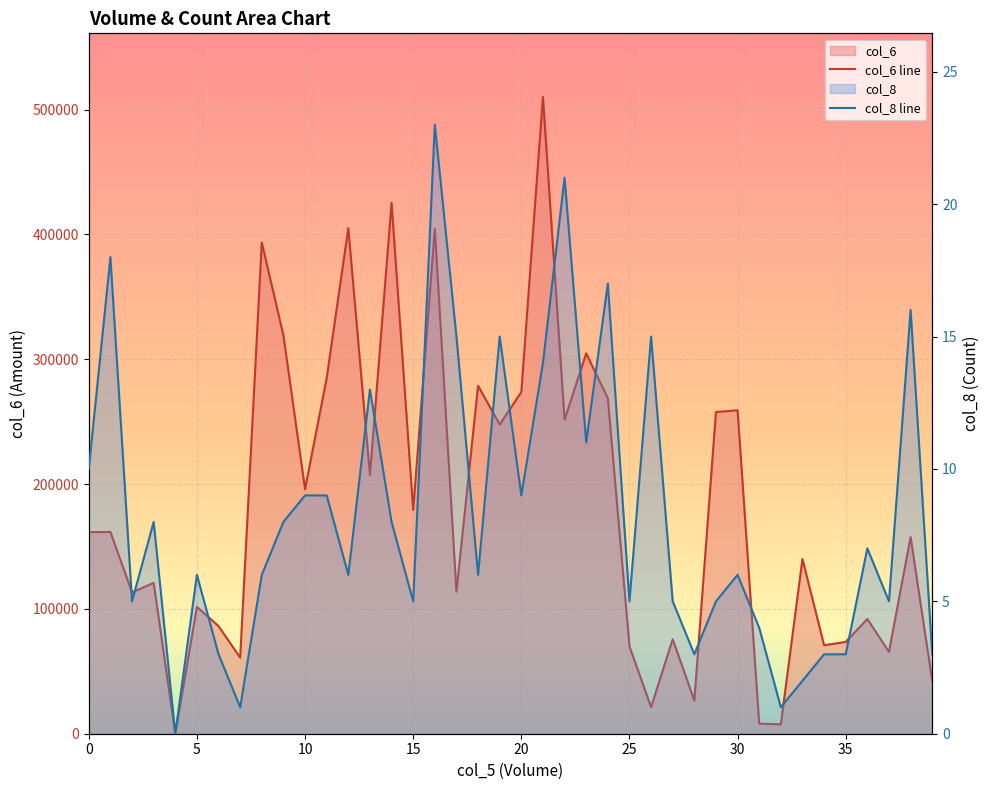

Reading left to right, extract all data points from this chart.

col_6 line: 161510	161640	113220	120870	0	101640	86200	61000	393460	319150	195970	284730	405040	207220	425290	179260	404520	113810	278770	247670	273750	510090	251610	304670	268790	70070	21290	75670	26620	257730	259100	8050	7560	140000	70880	73540	91900	65530	157530	42420
col_8 line: 10	18	5	8	0	6	3	1	6	8	9	9	6	13	8	5	23	15	6	15	9	14	21	11	17	5	15	5	3	5	6	4	1	2	3	3	7	5	16	3